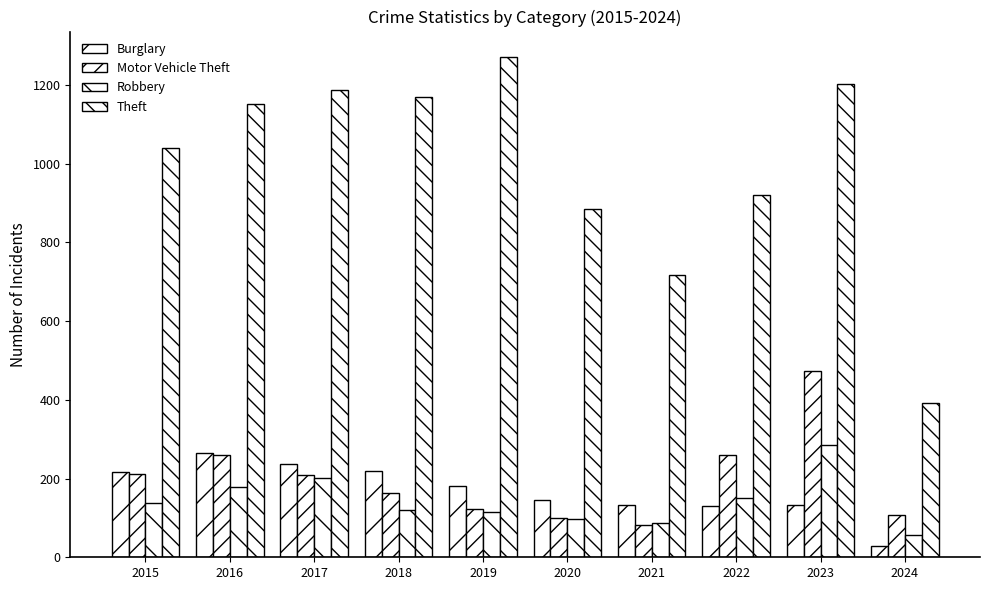

Are the bars horizontal?

No